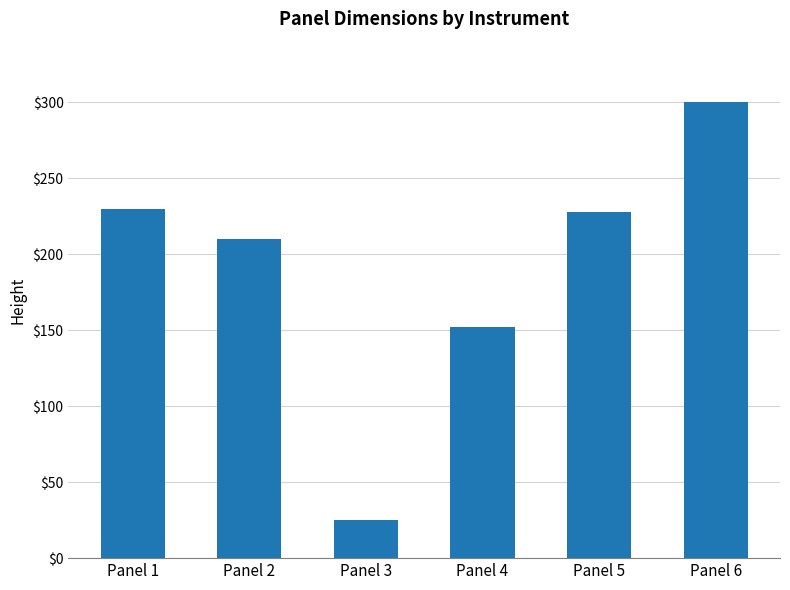

Reading left to right, transcribe all the data shown in this chart.

230	210	25	152	228	300